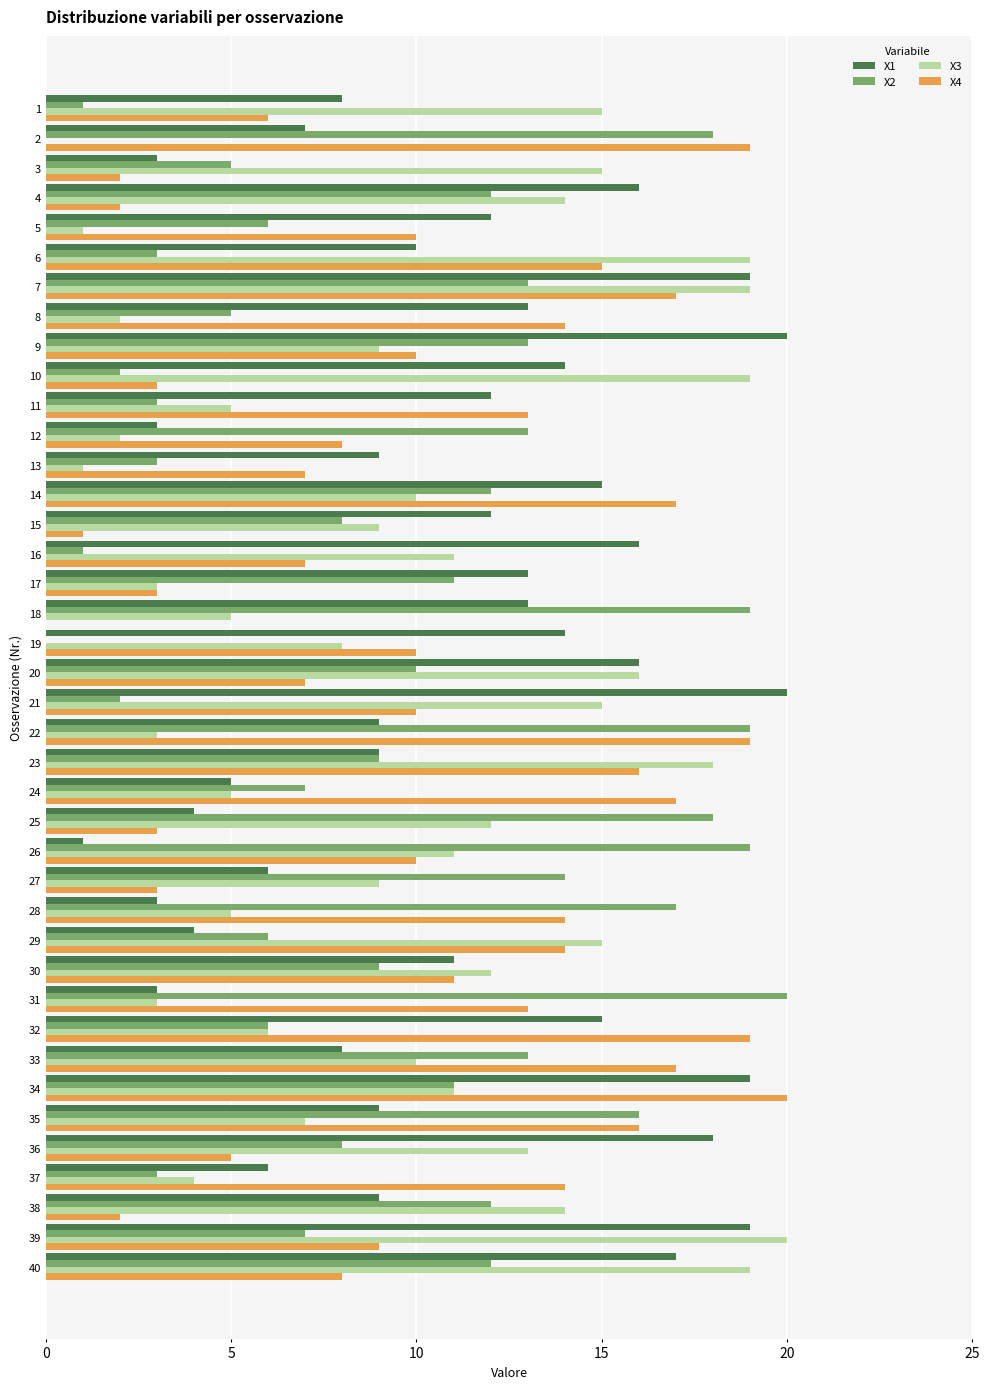

What is the average value of the X3 series?

10